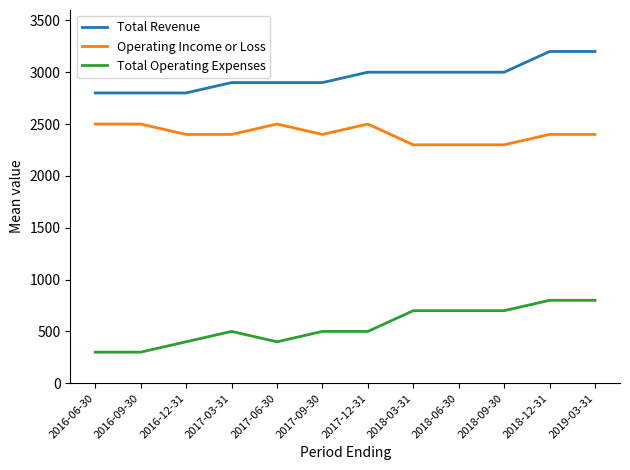

What is the maximum value for Total Revenue?

3200